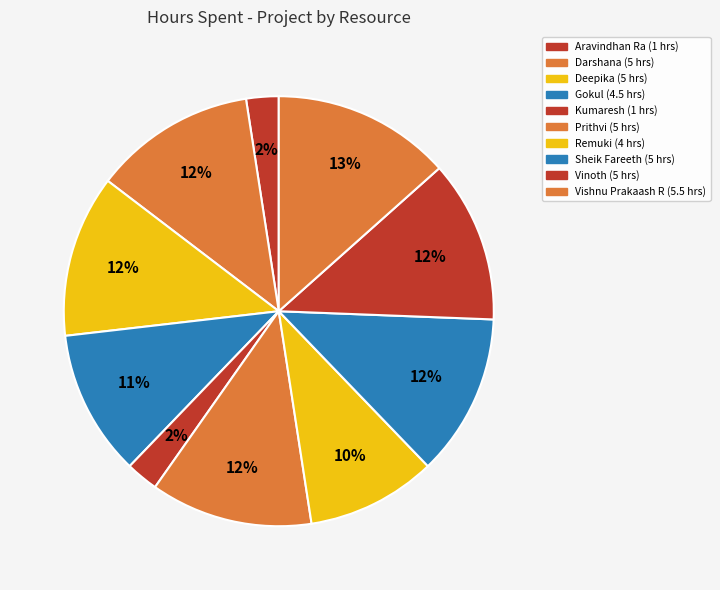

Count the number of slices in the pie.

10